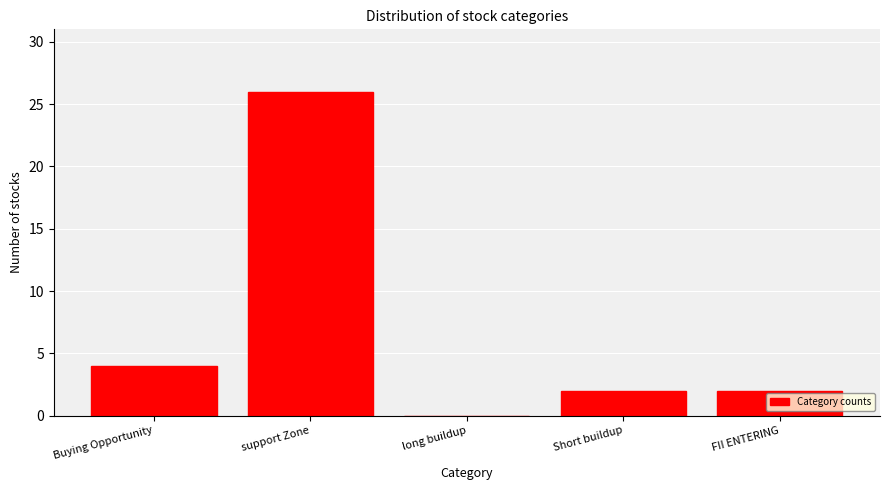

Reading left to right, what are all the values shown in this chart?

Buying Opportunity=4	support Zone=26	long buildup=0	Short buildup=2	FII ENTERING=2